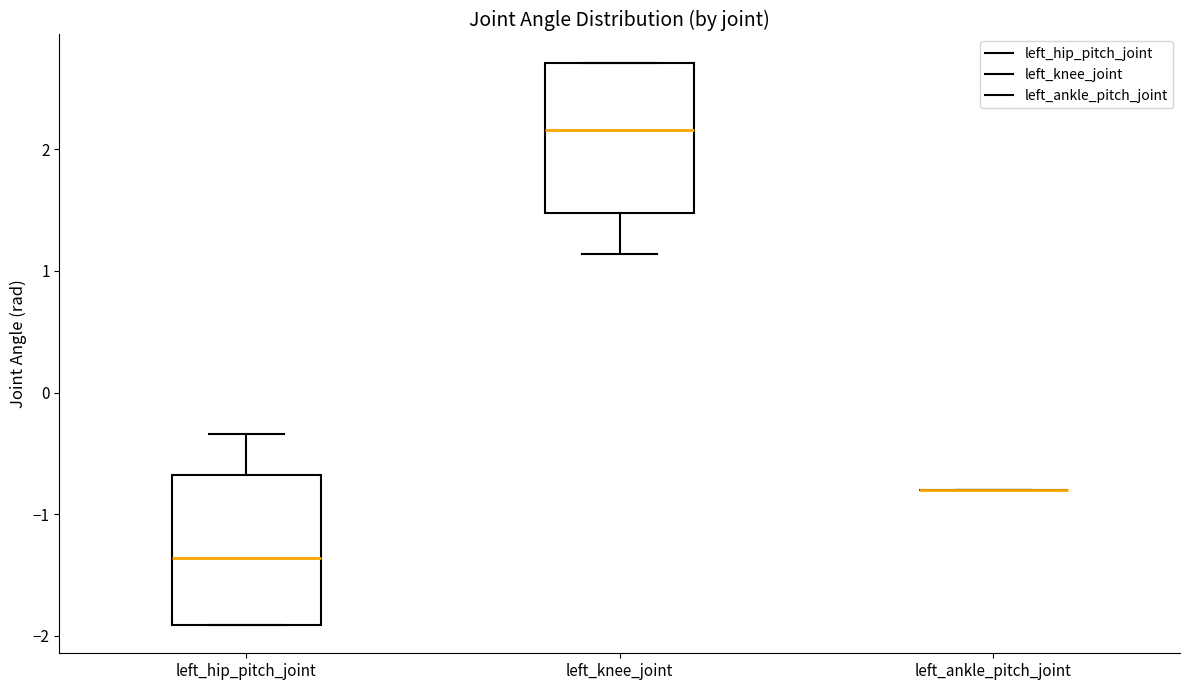

Reading left to right, transcribe this box plot: for each box, give where its median line is, the range the box spans, and where its two whiskers end, as read against the y-axis. The values are not printed on the chart, so give them approximately, as read against the axis.

left_hip_pitch_joint: median -1.4, box -1.9 to -0.7, whiskers -1.9 to -0.3
left_knee_joint: median 2.2, box 1.5 to 2.7, whiskers 1.1 to 2.7
left_ankle_pitch_joint: box collapsed to a line at -0.8, whiskers -0.8 to -0.8